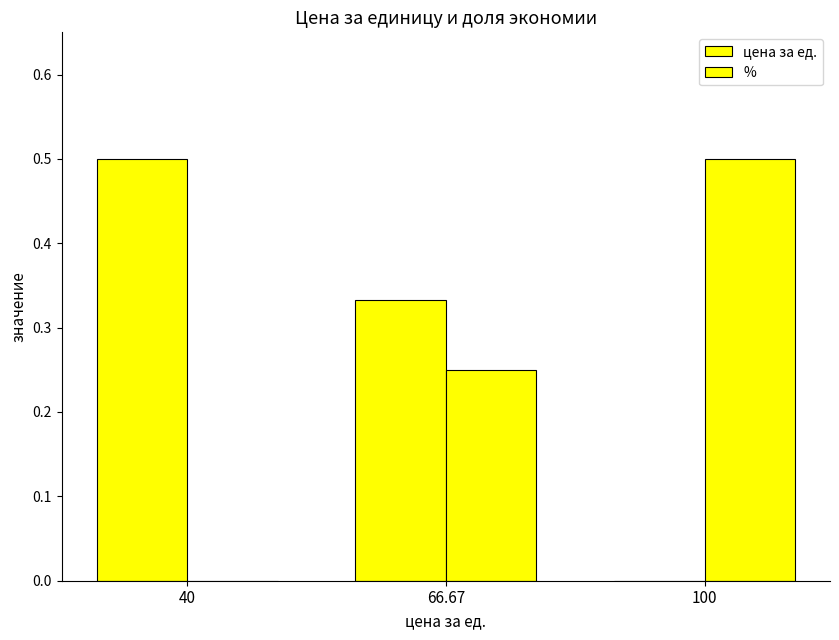

How many data points does each series have?

3